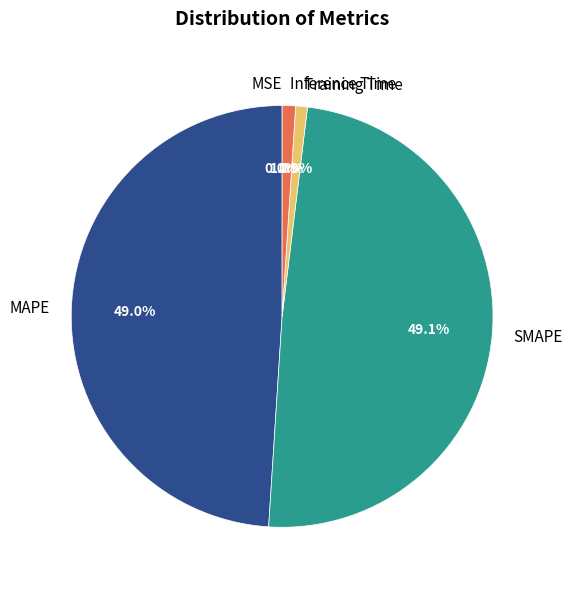

Is it true that Training Time is 7% of the pie?

False